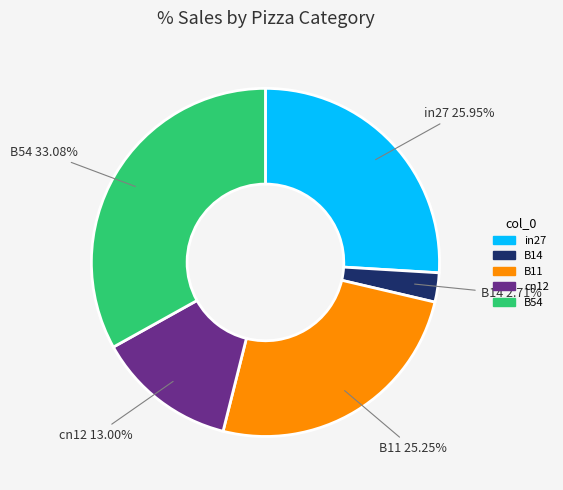

Rank the categories by value from lowest to highest.

B14, cn12, B11, in27, B54